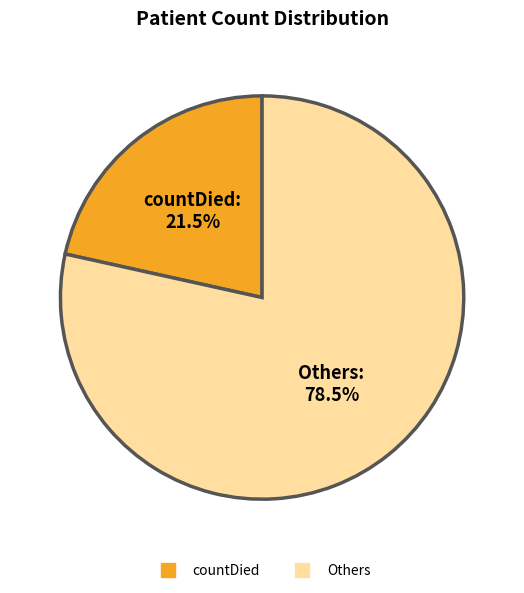

How many slices are in this pie chart?

2